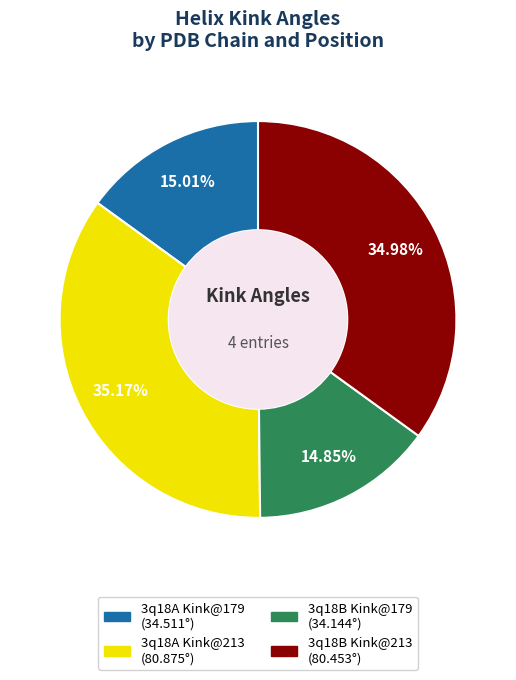

Does any single category account for the majority?

No